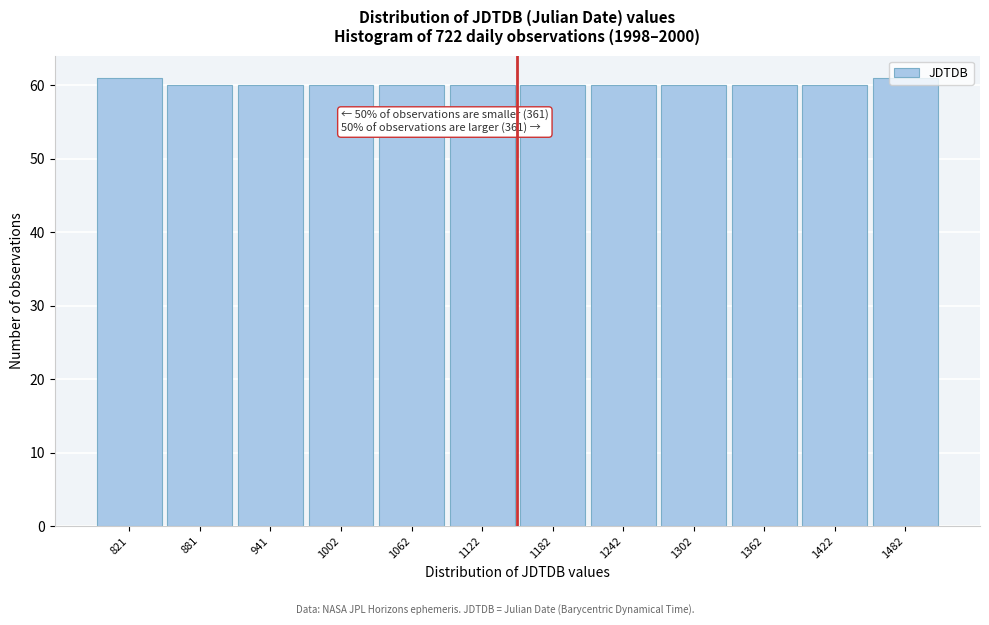

What is the sum of all values?

722